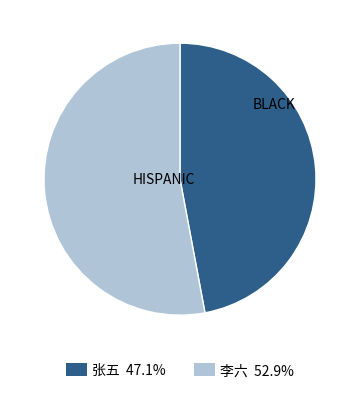

Is the sum of 张五 and 李六 greater than half?

Yes